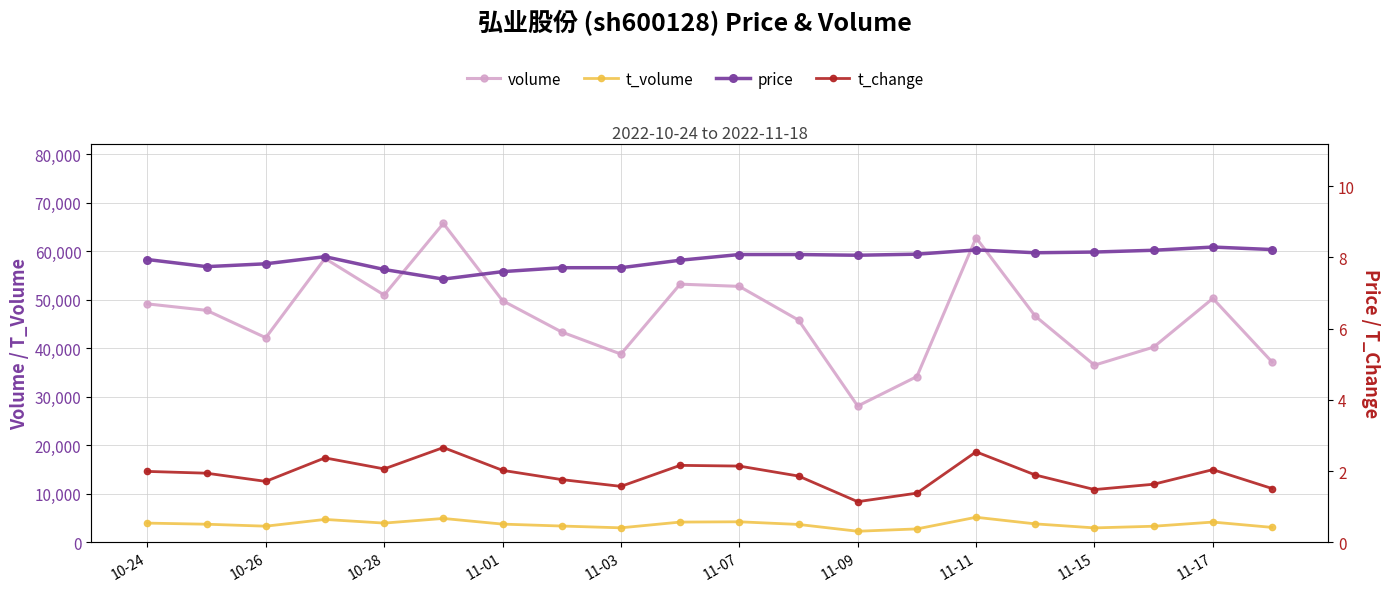

What is the maximum value for volume?

65698.0